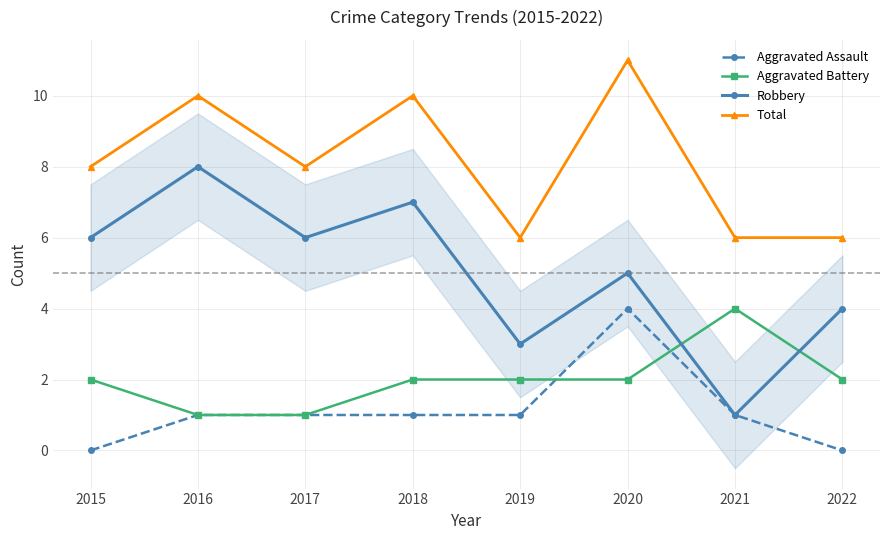

How many Aggravated Assault values are between 1 and 2?

5